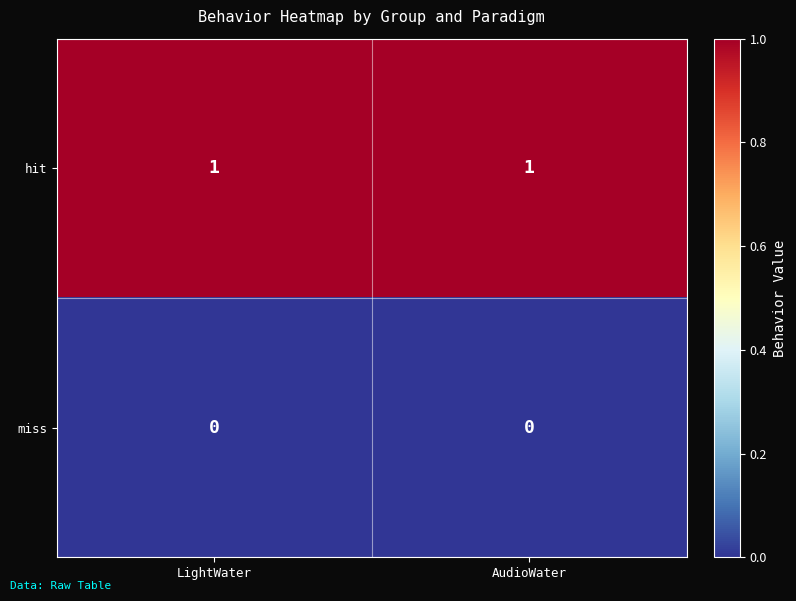

List the series in order of their peak value, highest first.

hit, miss